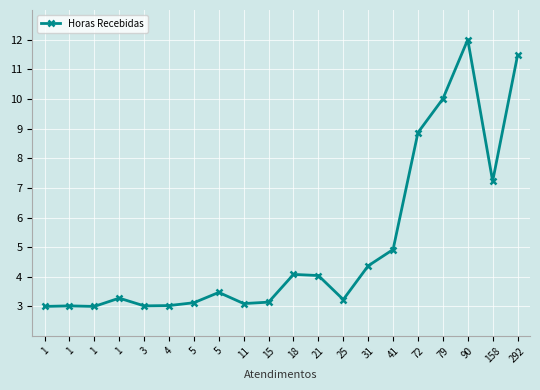

The chart shows a value of 4.6 at 15. True or false?

False